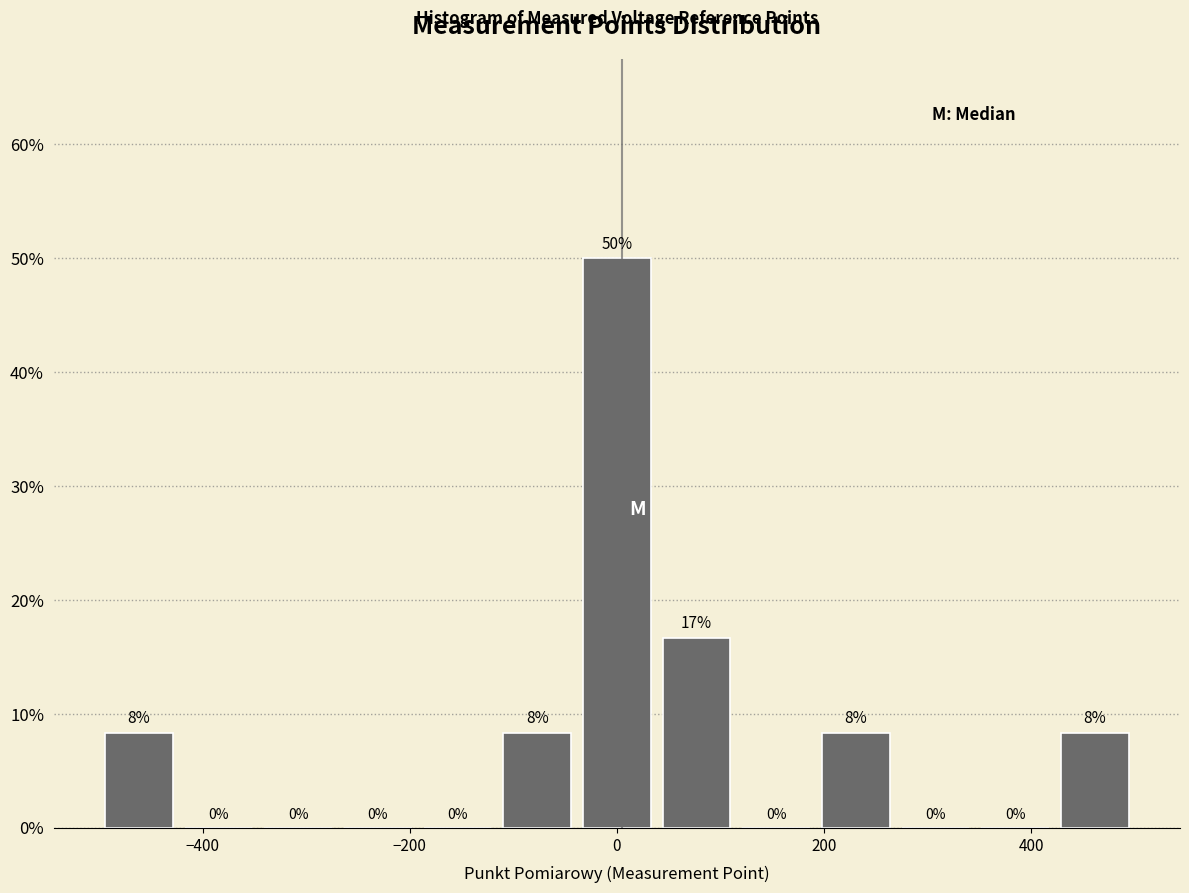

Around what value on the x-axis is the tallest bar? Give the approximate position of its centre, as read against the axis.

0